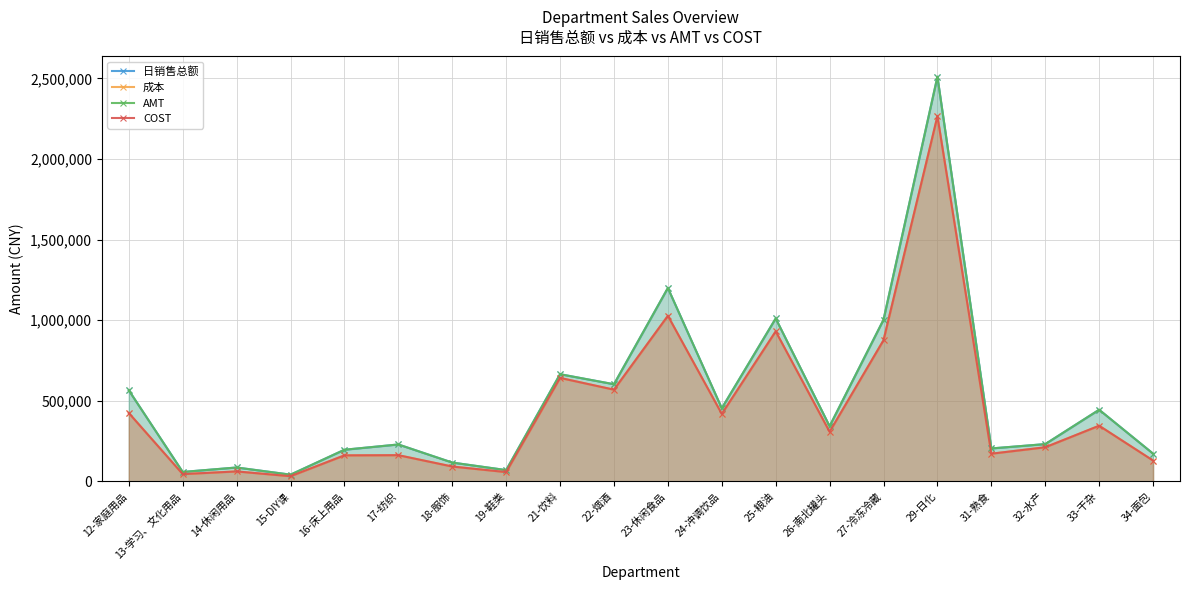

How many lines are shown in the chart?

4